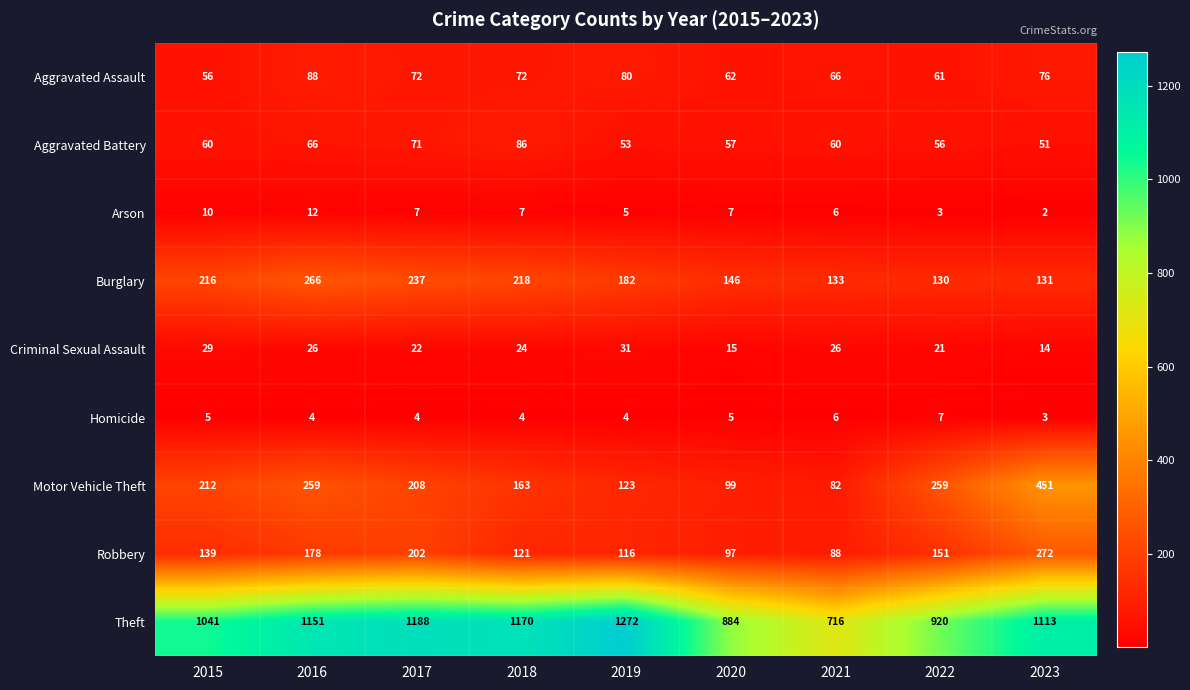

Read the Motor Vehicle Theft value at 2018, to the nearest 5.

165